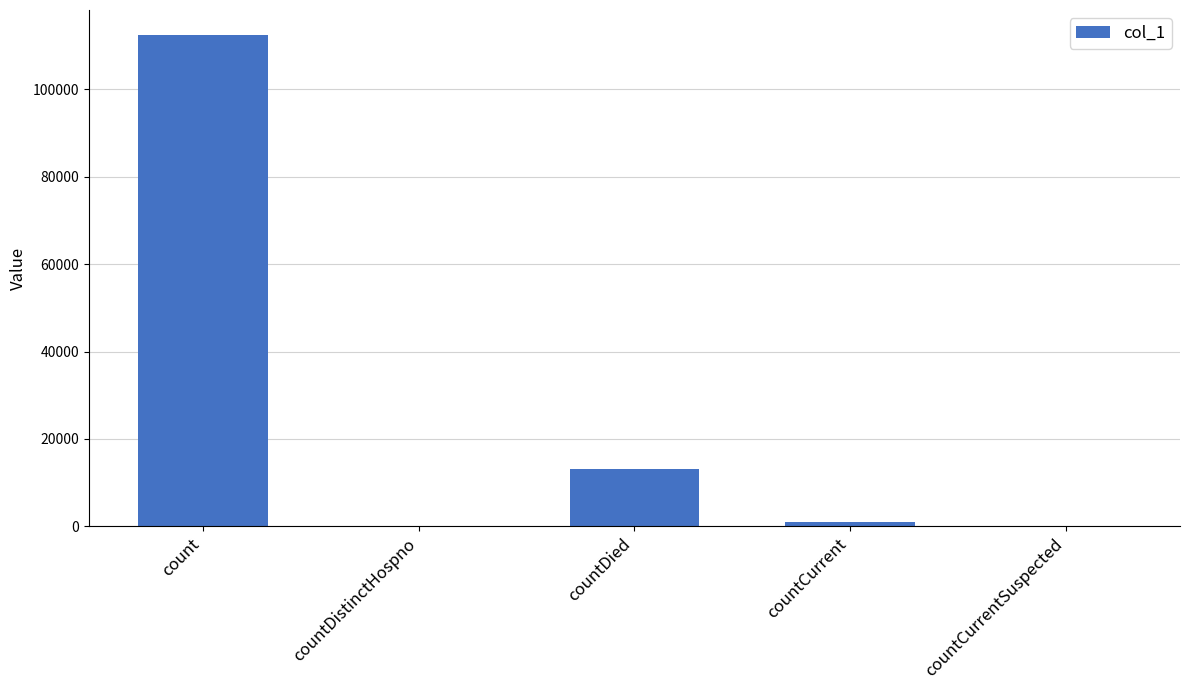

What is the sum of all values?

126588